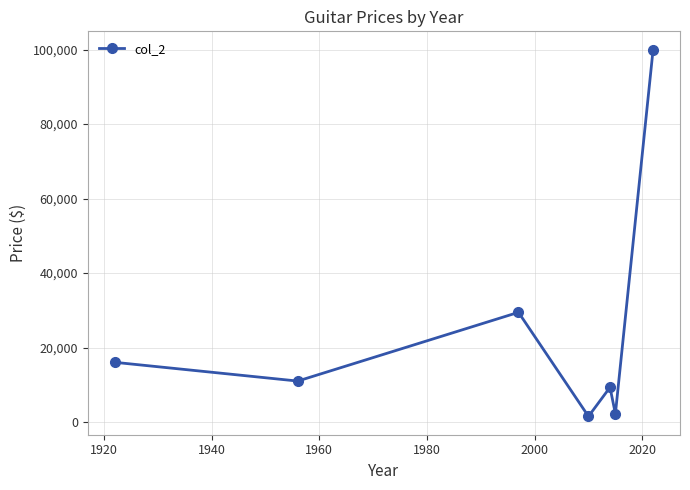

Does the chart have visible grid lines?

Yes